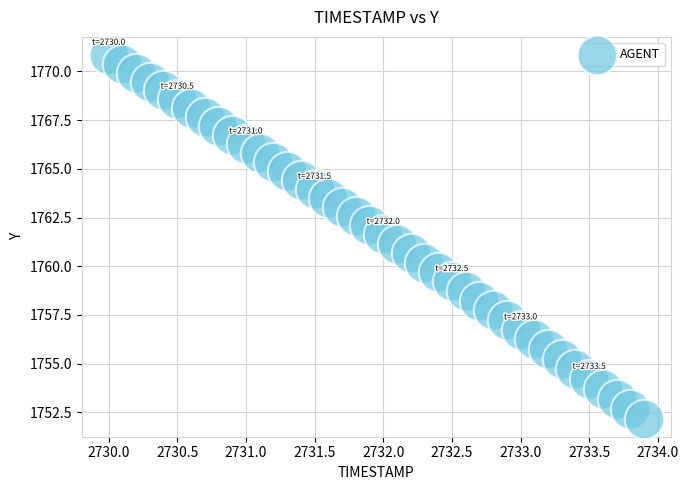

What is the range of X values (max minus min)?

3.9